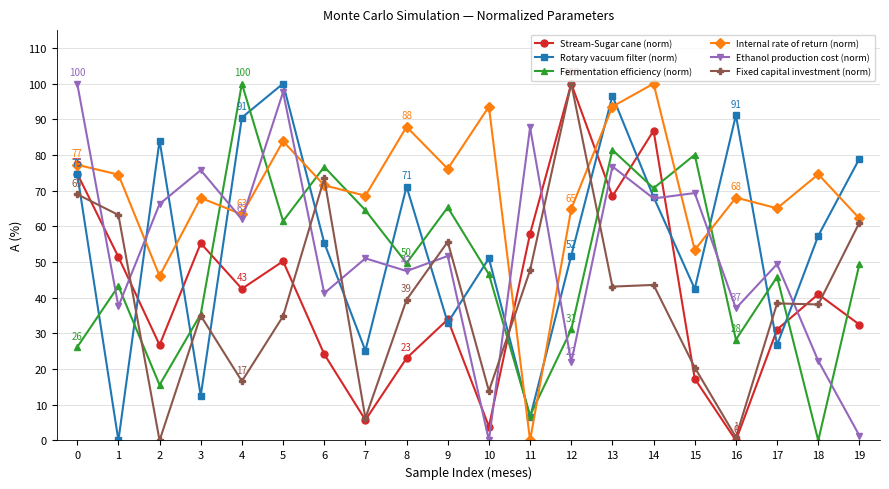

What is the value of the Ethanol production cost (norm) point at the 14th from the left?

76.8